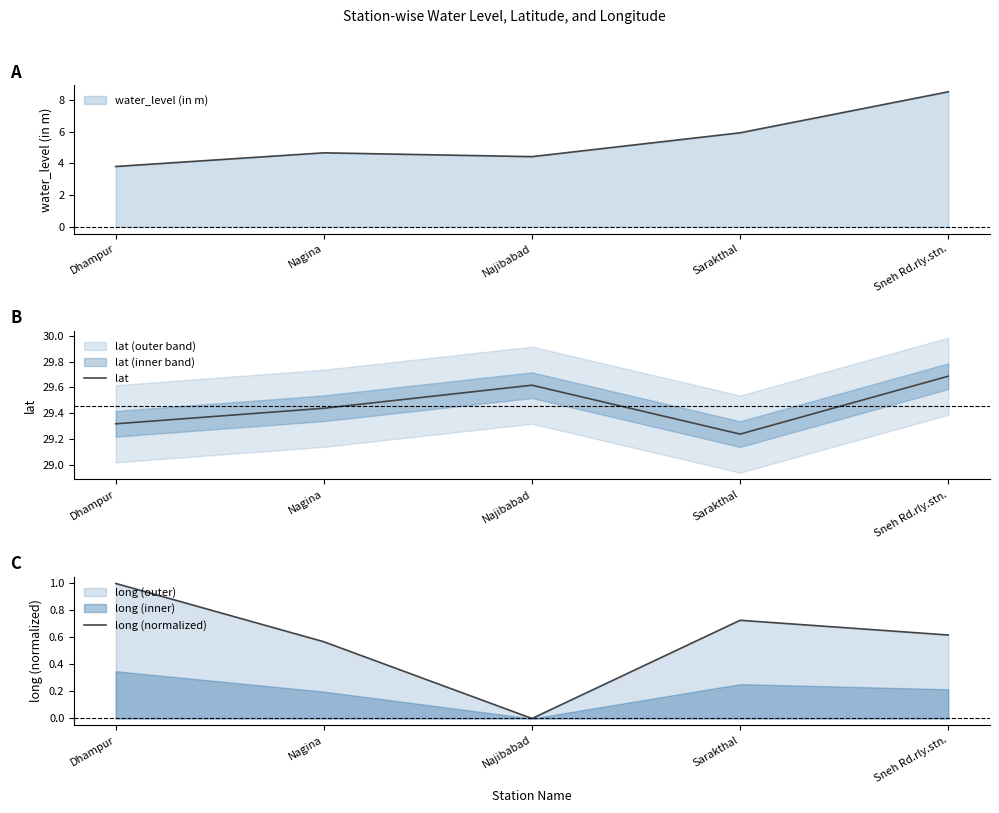

Where is the first local minimum for lat?

Sarakthal